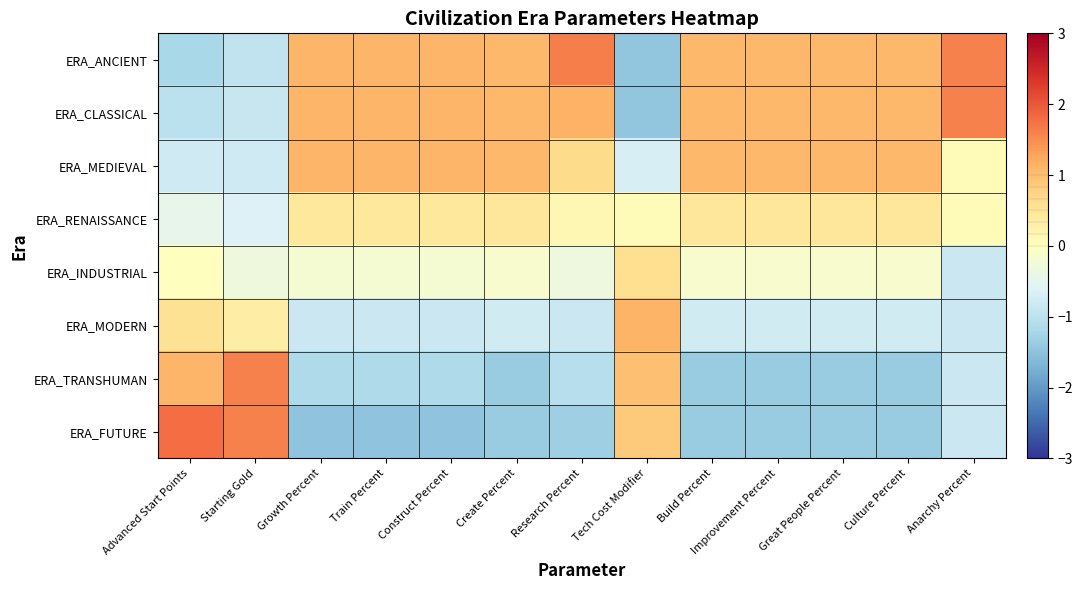

Which has a higher value, Improvement Percent or Build Percent?

Improvement Percent